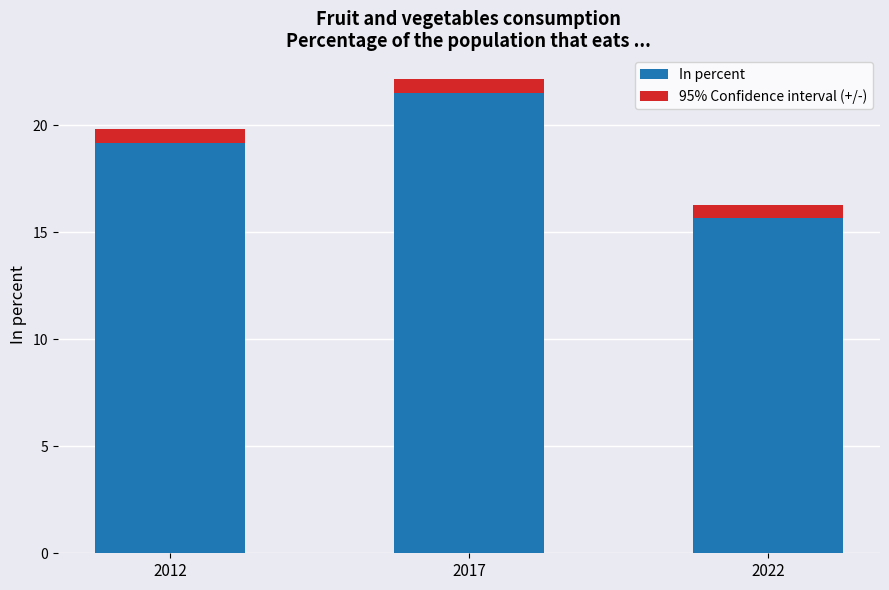

Rank the categories by In percent value from lowest to highest.

2022, 2012, 2017